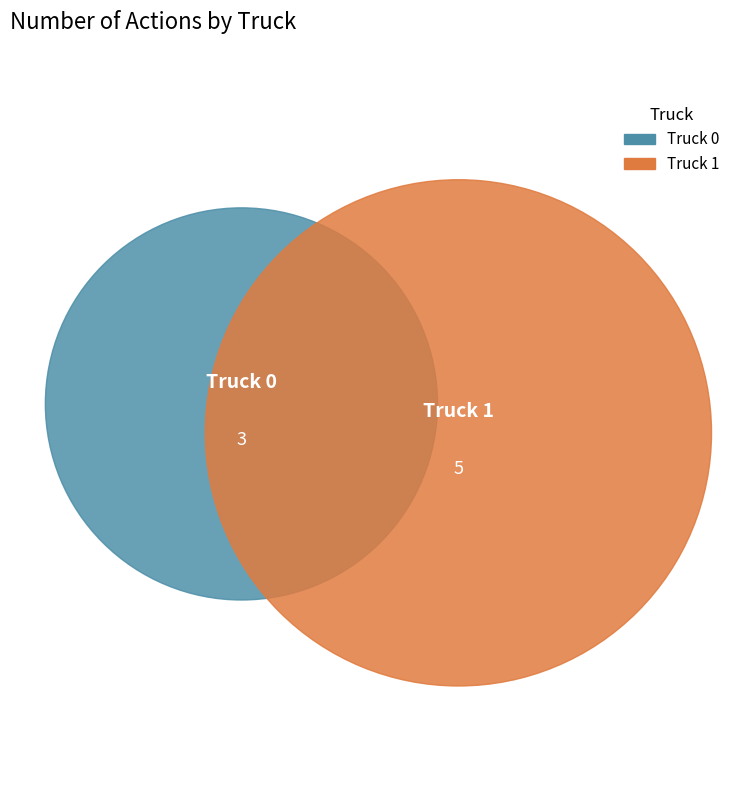

Is there any slice that represents more than half of the pie?

Yes